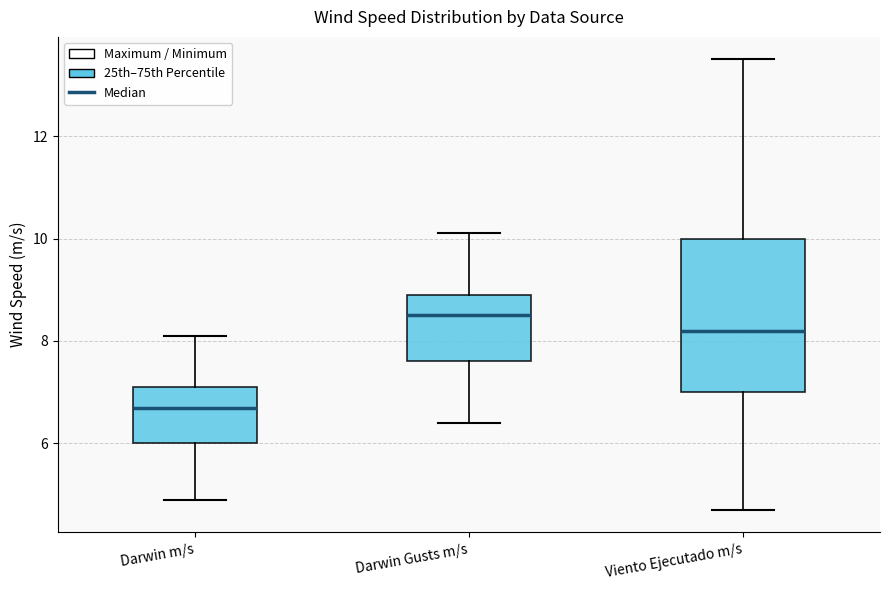

Where does the upper whisker of the box for Darwin Gusts m/s end on the y-axis? The values are not printed on the chart, so give them approximately, as read against the axis.

10.2